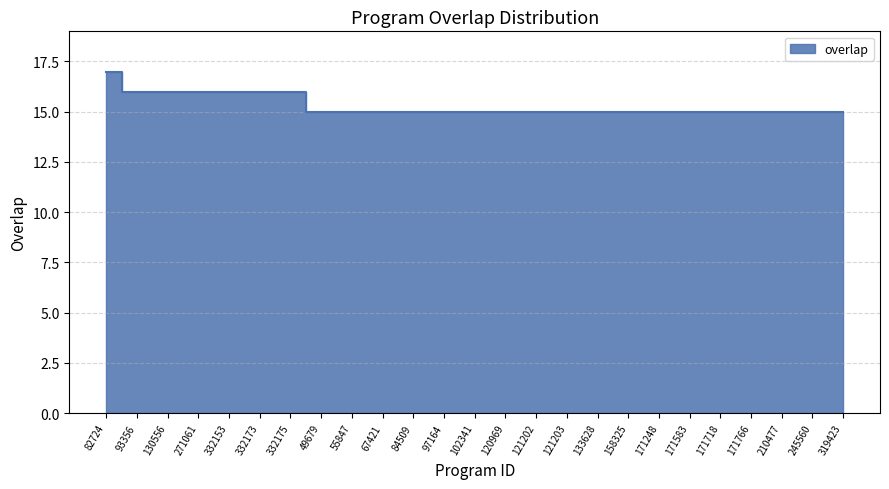

The value at 97164 is 15. True or false?

True